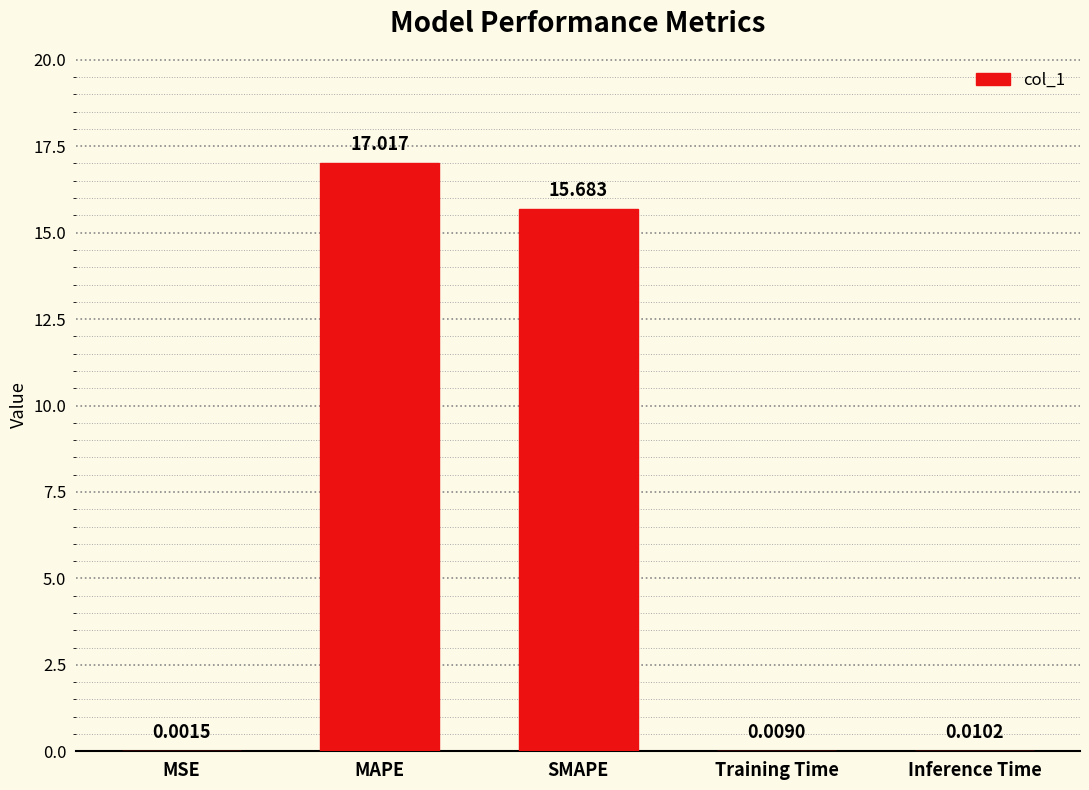

Between Inference Time and MAPE, which is larger?

MAPE